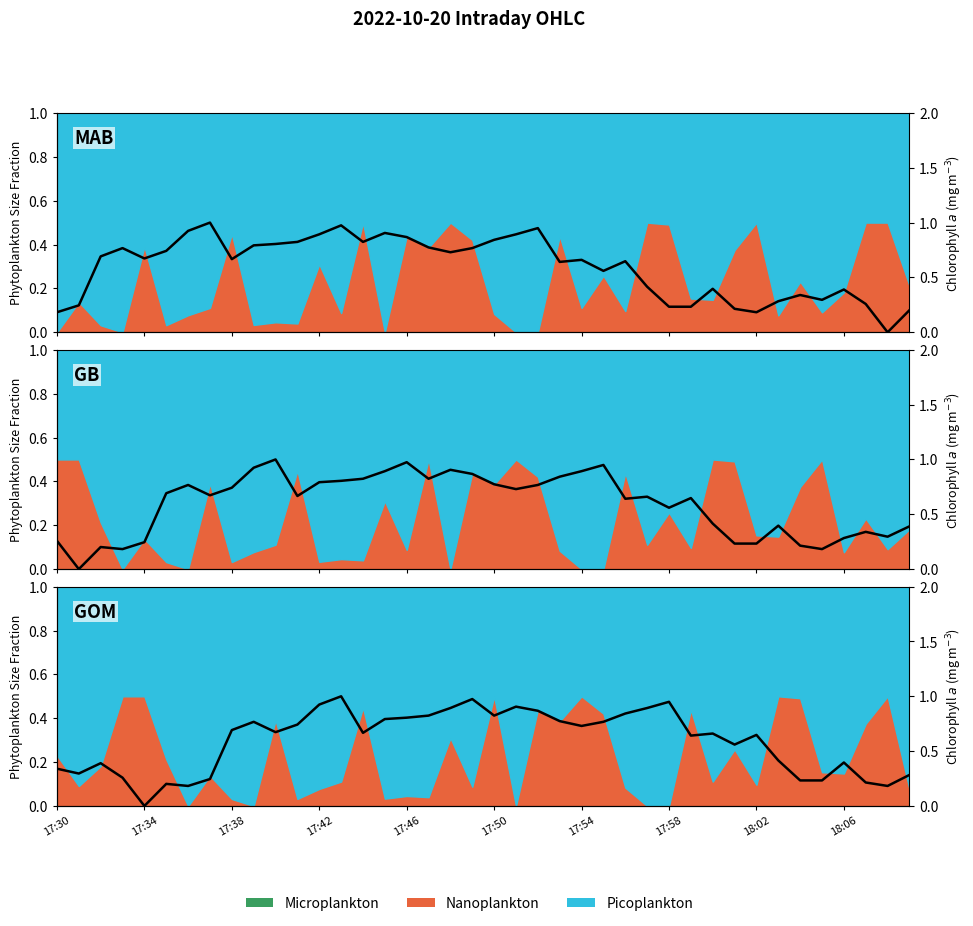

What is the greatest value displayed?

1.0